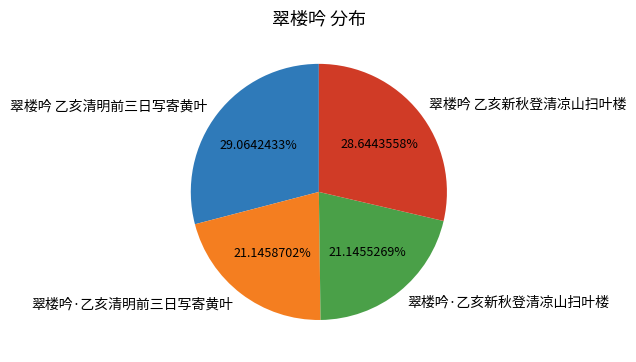

What percentage is NOT represented by 翠楼吟·乙亥新秋登清凉山扫叶楼?

78.9%